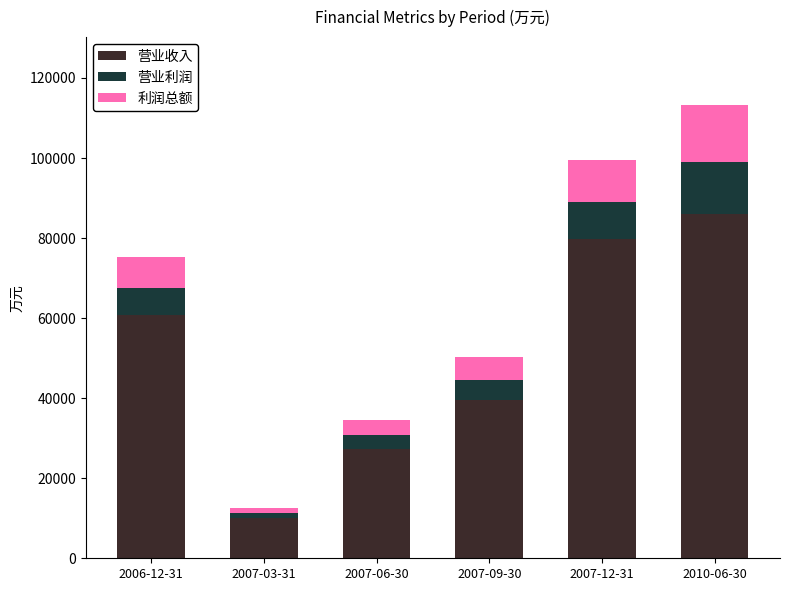

What is the maximum value for 营业收入?

85908